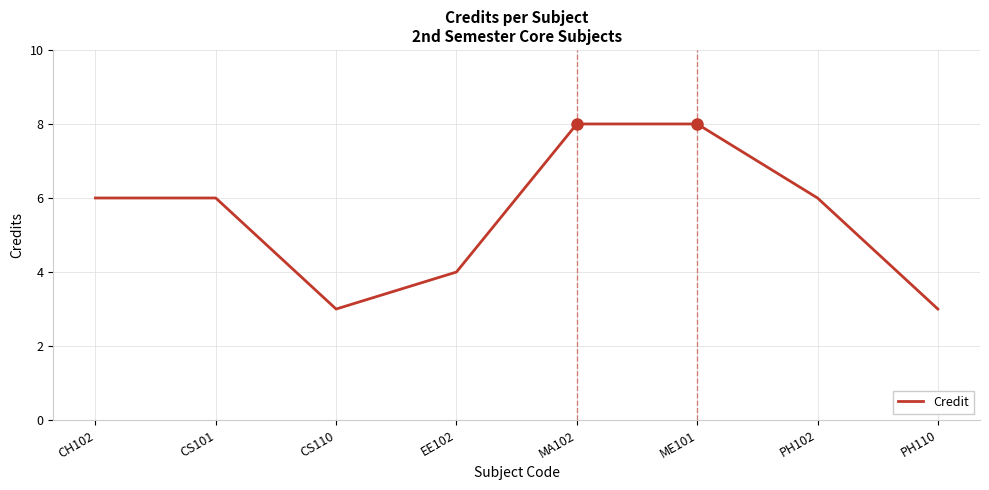

True or false: the data shows 4 at ME101.

False